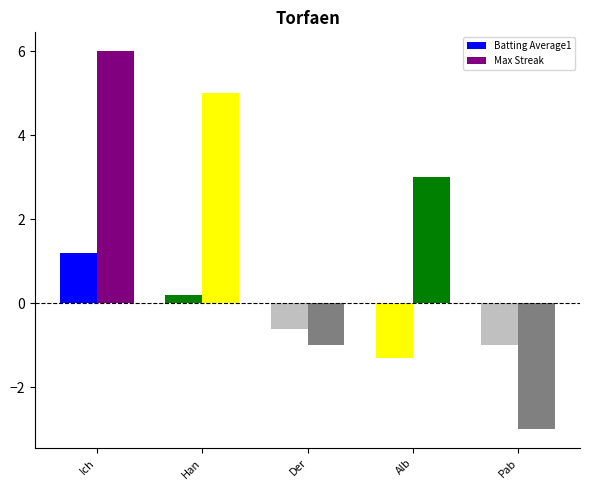

What position from the left is Alb?

4